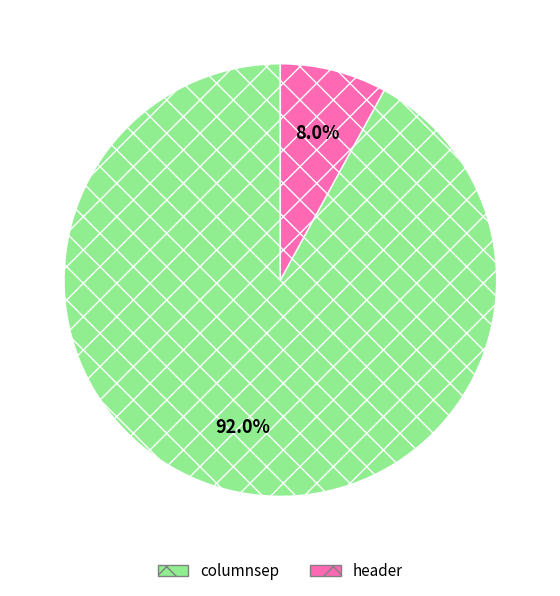

What percentage do header and columnsep together represent?

100.0%